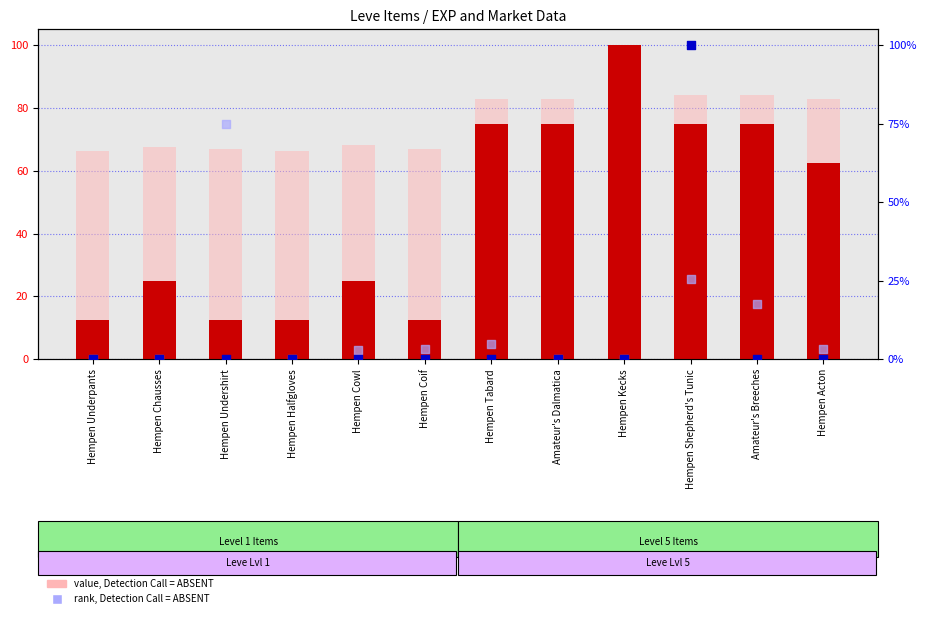

At which category is the sum across all series the highest?

Hempen Shepherd's Tunic